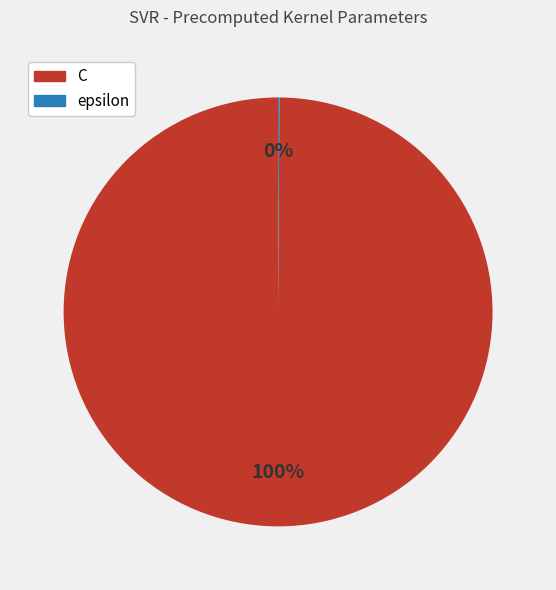

Is it true that C is 100% of the pie?

True